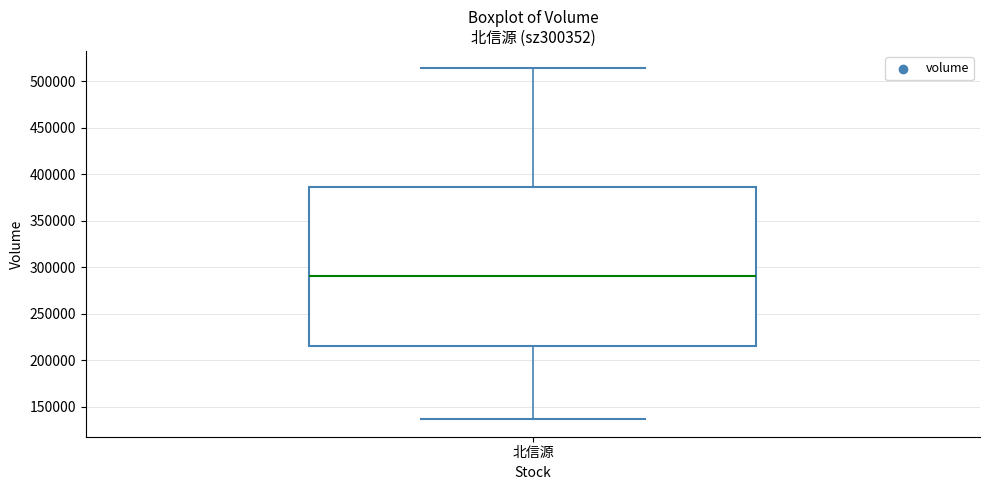

Read this box plot against the y-axis: the position of the median line, the range covered by the box, and the ends of both whiskers. The values are not printed on the chart, so give them approximately, as read against the axis.

median 290000, box 215000 to 385000, whiskers 135000 to 515000